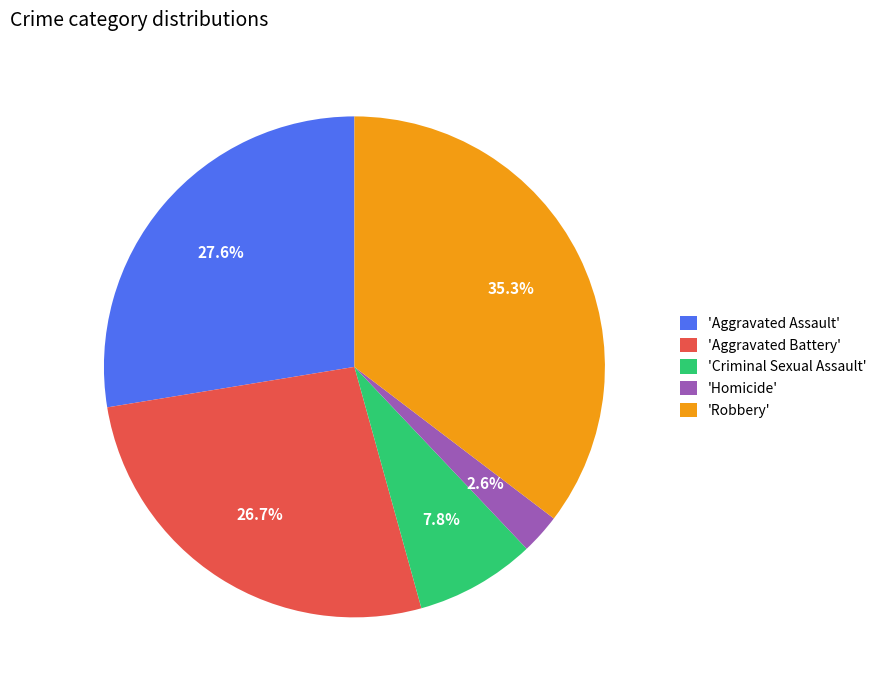

Is there any slice that represents more than half of the pie?

No